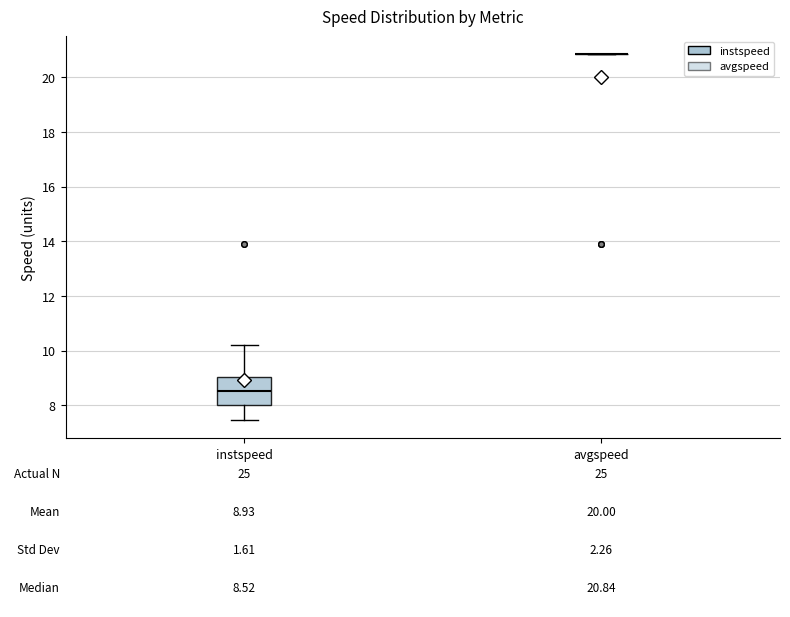

Which box is the tallest, from its lower edge to its upper edge?

instspeed